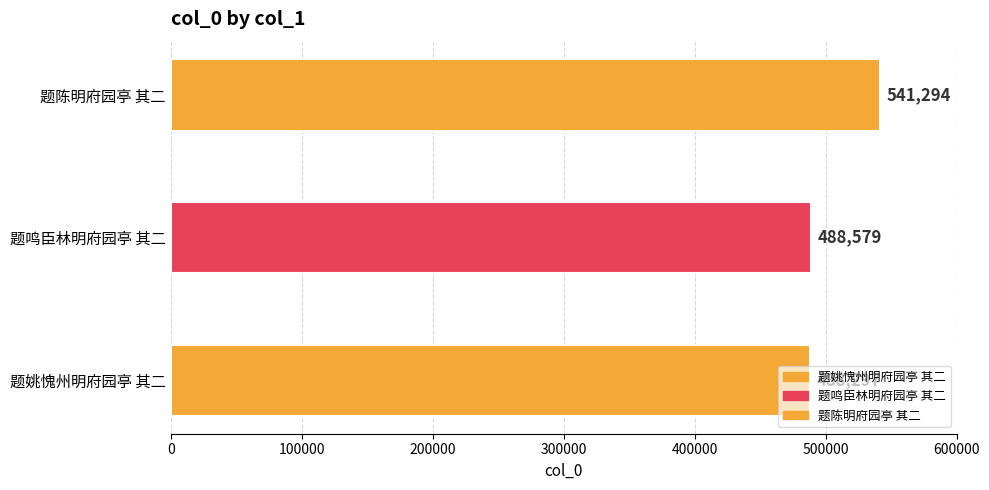

Reading right to left, transcribe all the data shown in this chart.

题陈明府园亭 其二=541294	题鸣臣林明府园亭 其二=488579	题姚愧州明府园亭 其二=488297